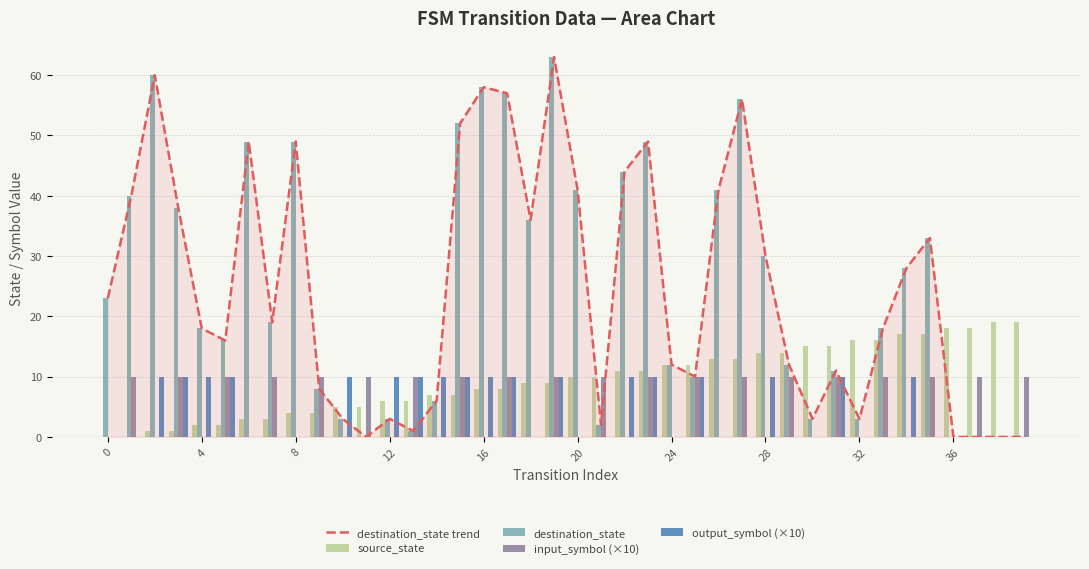

What is the difference between the maximum and second lowest values in the input_symbol (×10) series?

10